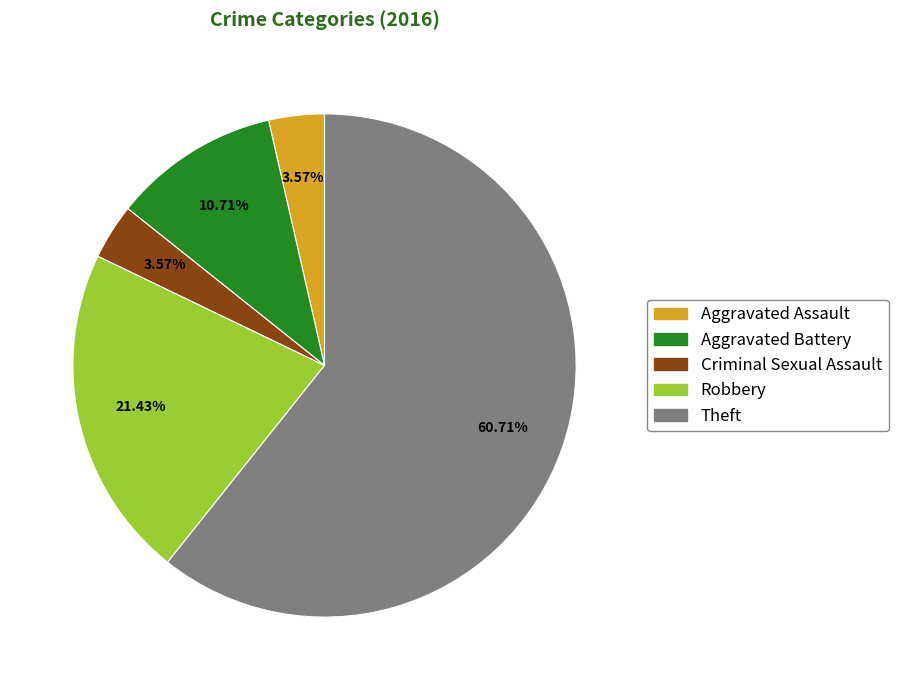

To the nearest percent, what is the average slice percentage?

20%